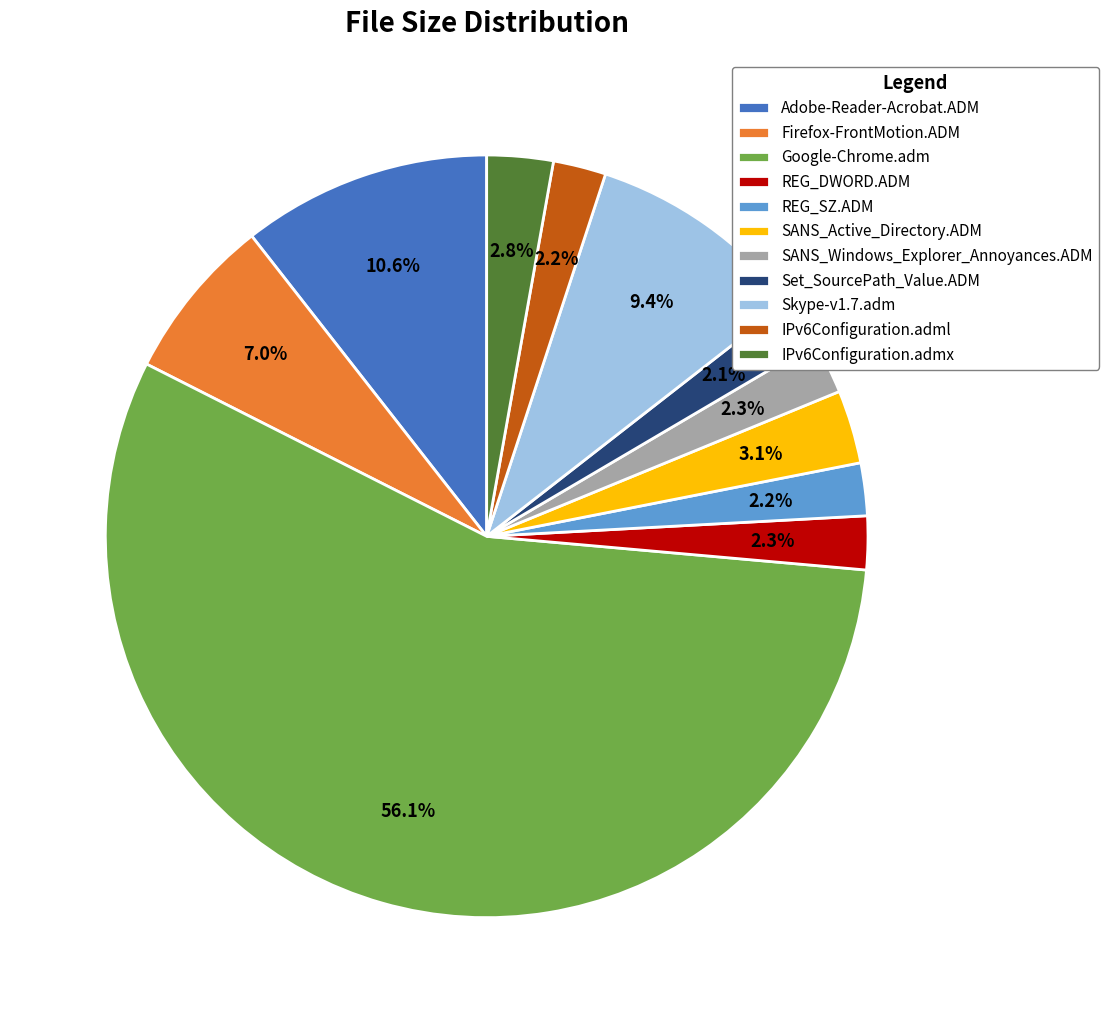

Which has a higher value, SANS_Active_Directory.ADM or Set_SourcePath_Value.ADM?

SANS_Active_Directory.ADM